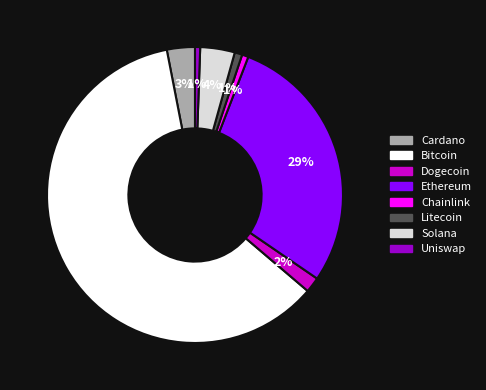

How many segments does this pie chart have?

8